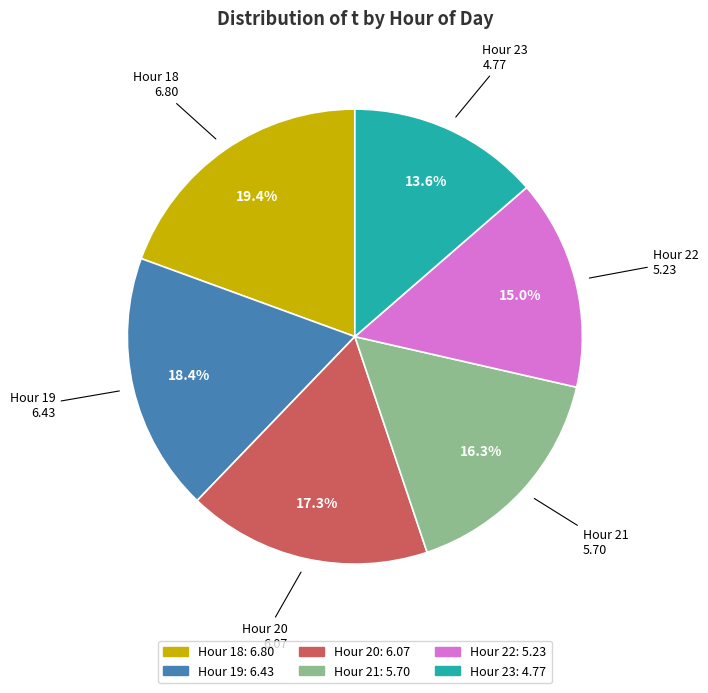

Does any single category account for the majority?

No